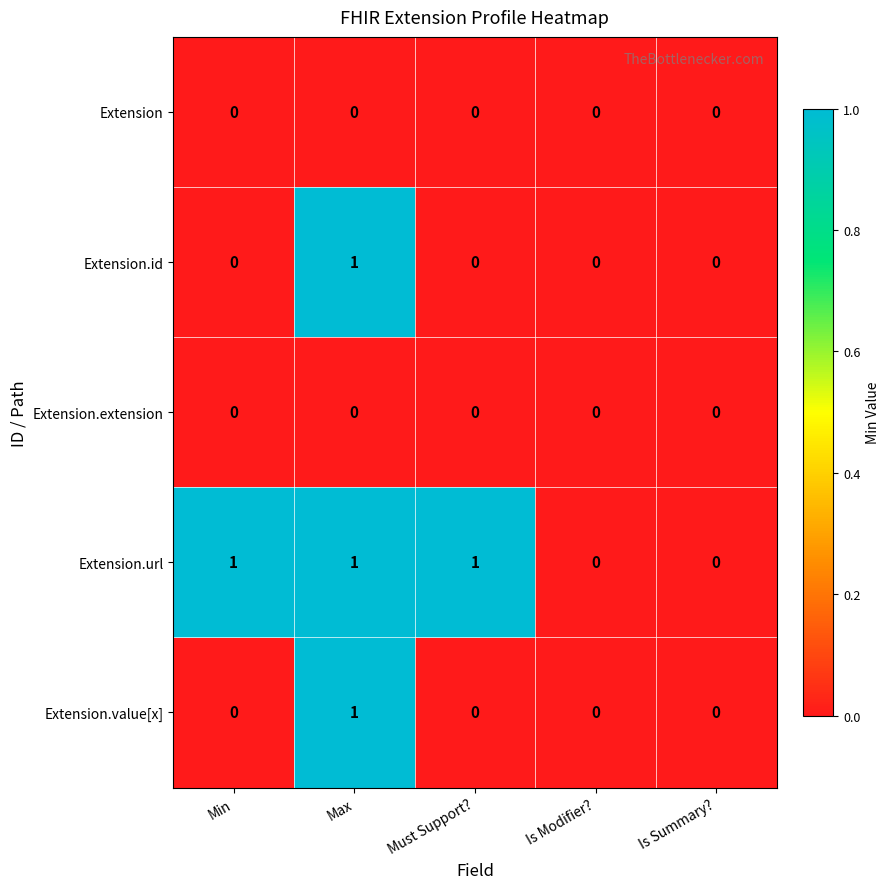

Between Must Support? and Is Summary?, which series saw the biggest shift?

Extension.url